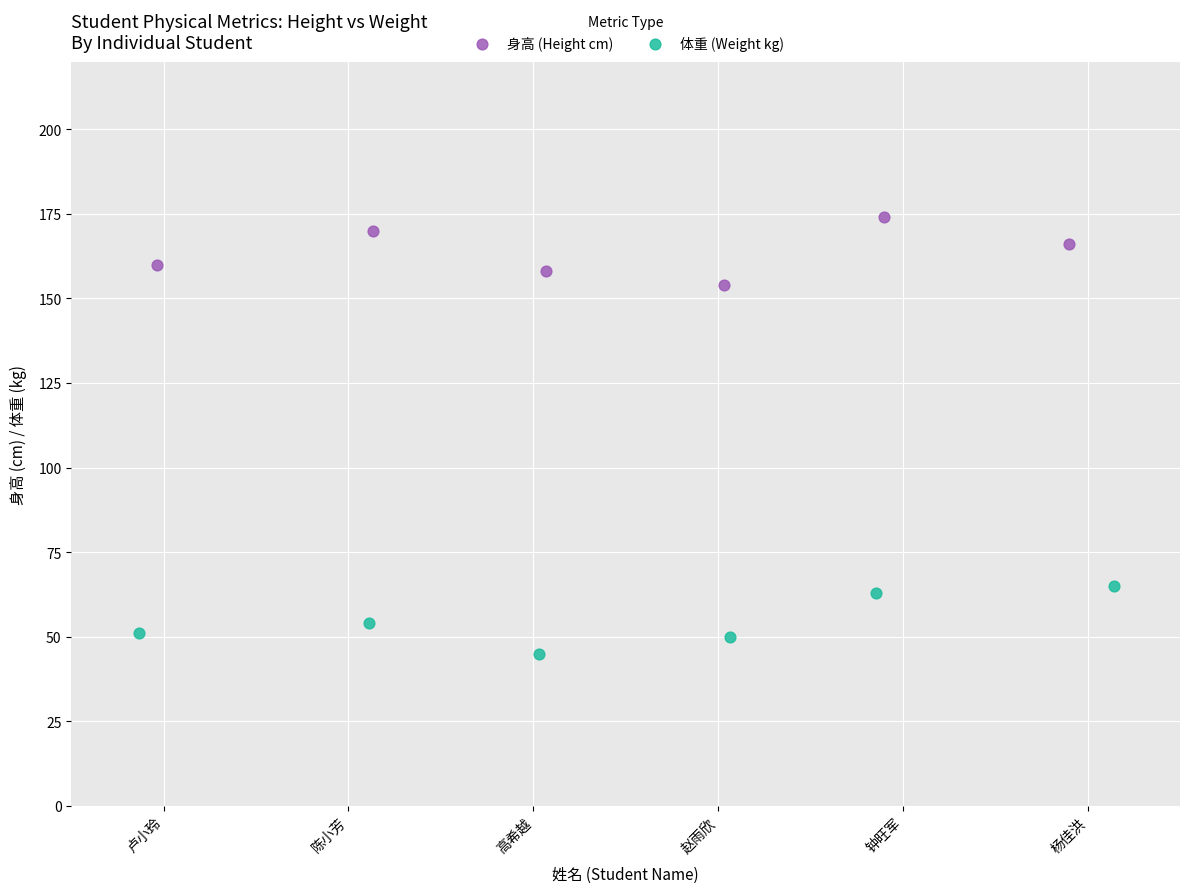

What are all the series names shown in the legend?

身高 (Height cm), 体重 (Weight kg)